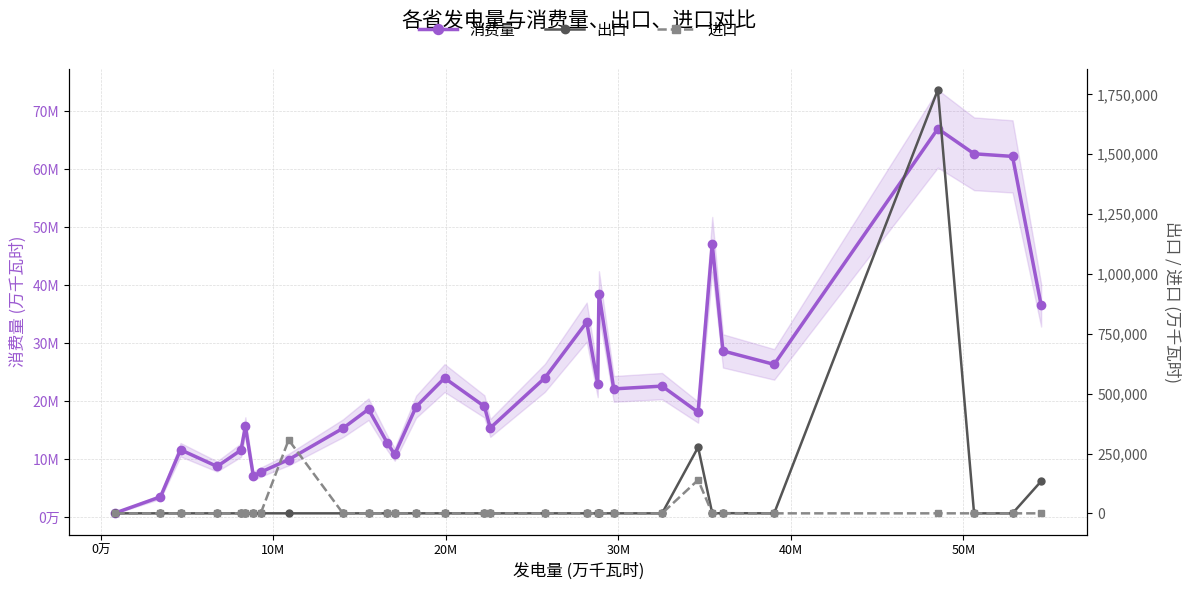

What is the difference between the second highest and second lowest values in the 出口 series?

276114